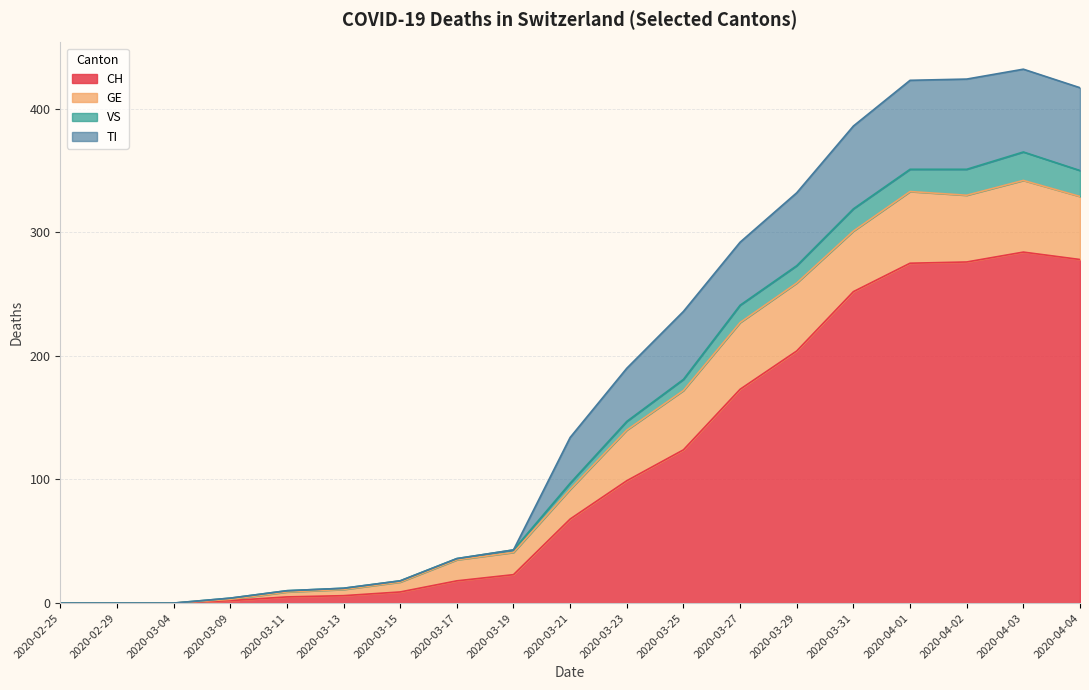

True or false: VS has more than 0 points higher than both neighbors.

True